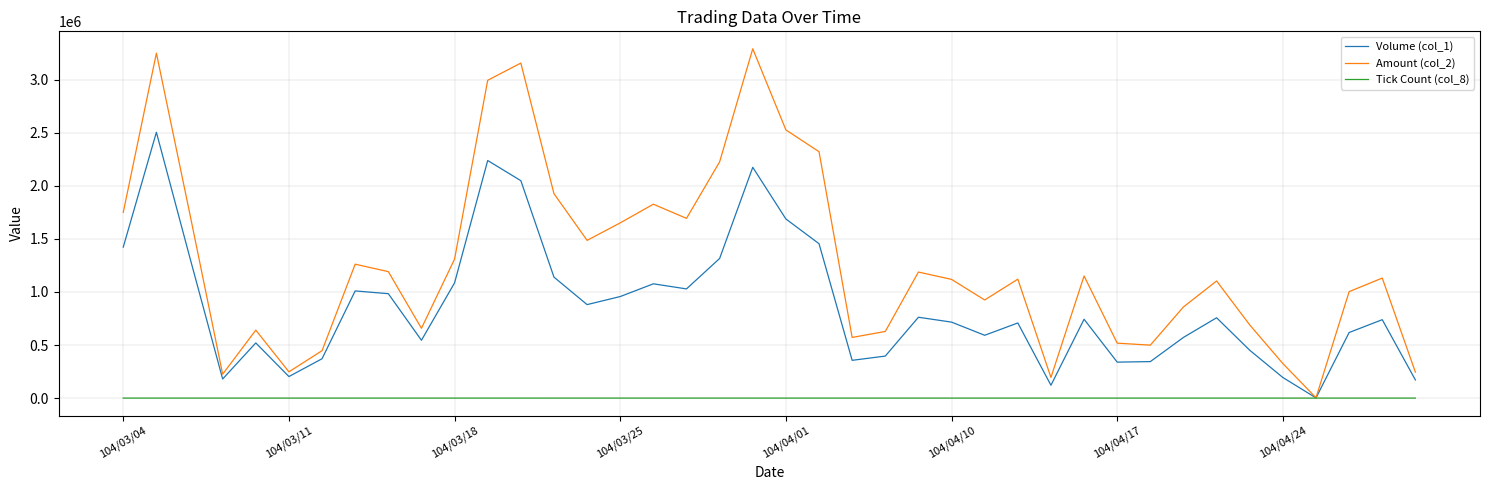

Rank the series by their maximum value, from lowest to highest.

Tick Count (col_8), Volume (col_1), Amount (col_2)